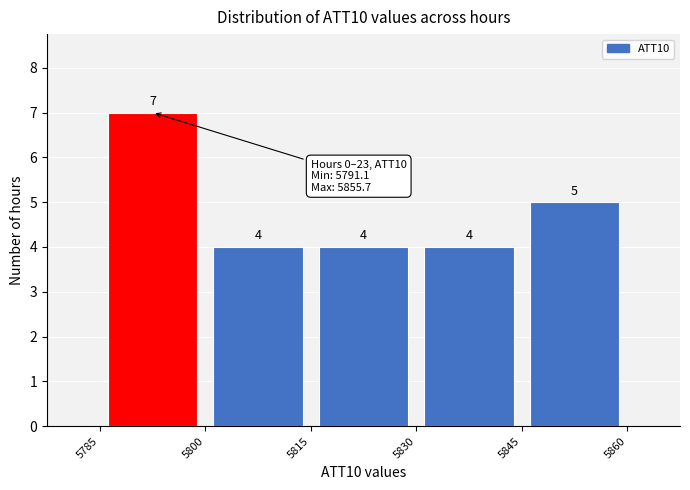

Reading left to right, list every bar in this chart as the range it spans on the x-axis followed by its height.

5785 to 5800: 7
5800 to 5815: 4
5815 to 5830: 4
5830 to 5845: 4
5845 to 5860: 5